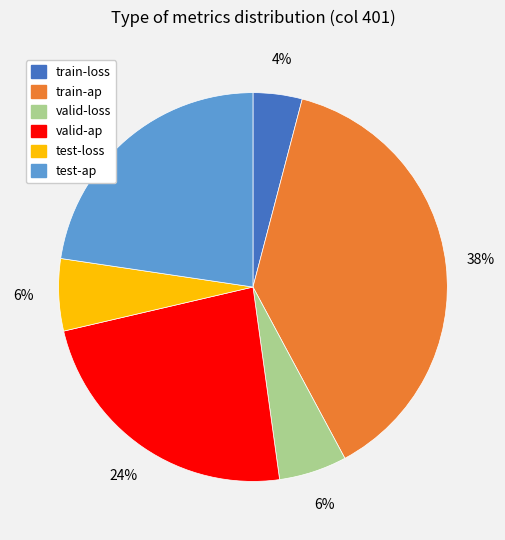

To the nearest percent, what is the average slice percentage?

17%